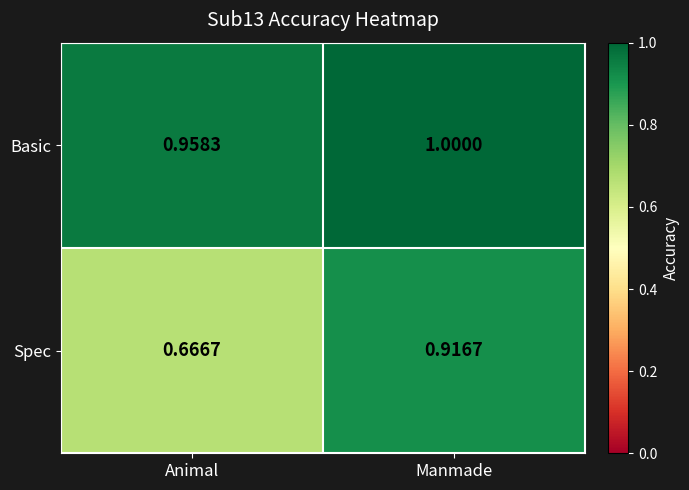

Which series has the largest total across all categories?

Basic